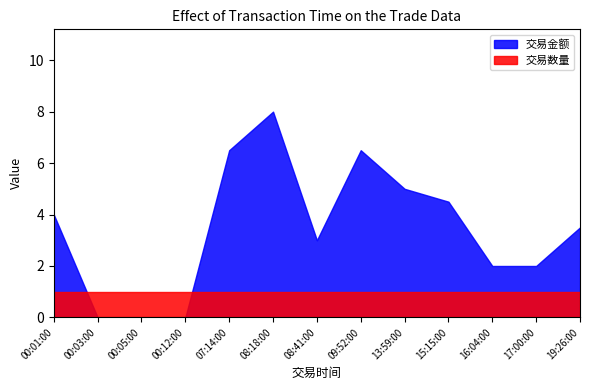

List the labels in order of 交易金额 value, largest first.

08:18:00, 07:14:00, 09:52:00, 13:59:00, 15:15:00, 00:01:00, 19:26:00, 08:41:00, 16:04:00, 17:00:00, 00:03:00, 00:05:00, 00:12:00